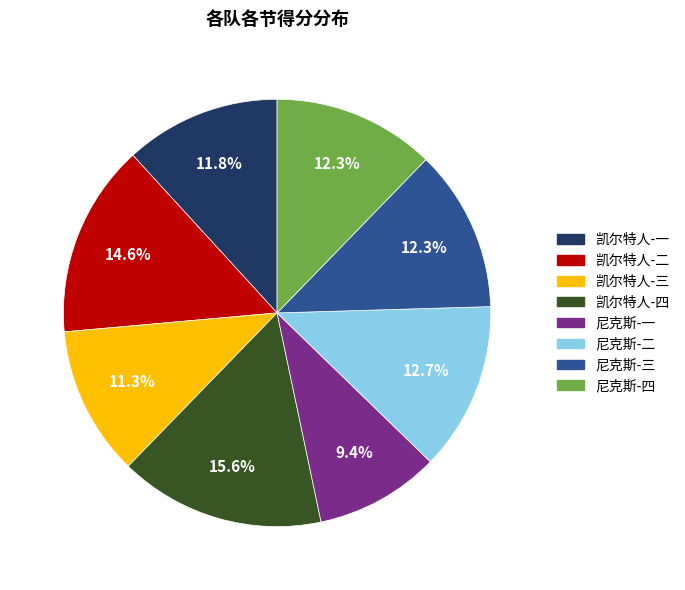

Is 尼克斯-二 the majority of the pie?

No